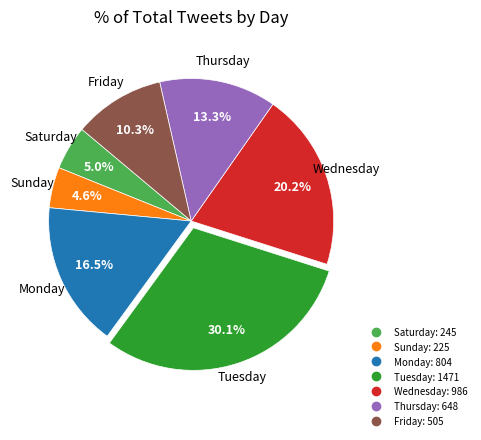

To the nearest percent, what portion does Friday represent?

10%